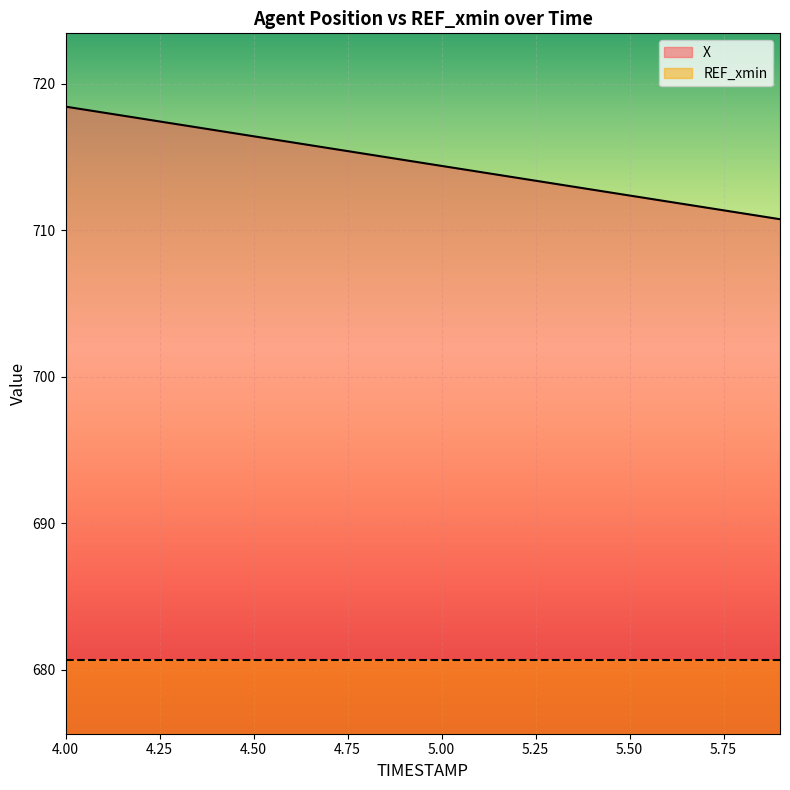

What is the difference between the values at 5.1 and 4.2?

3.6